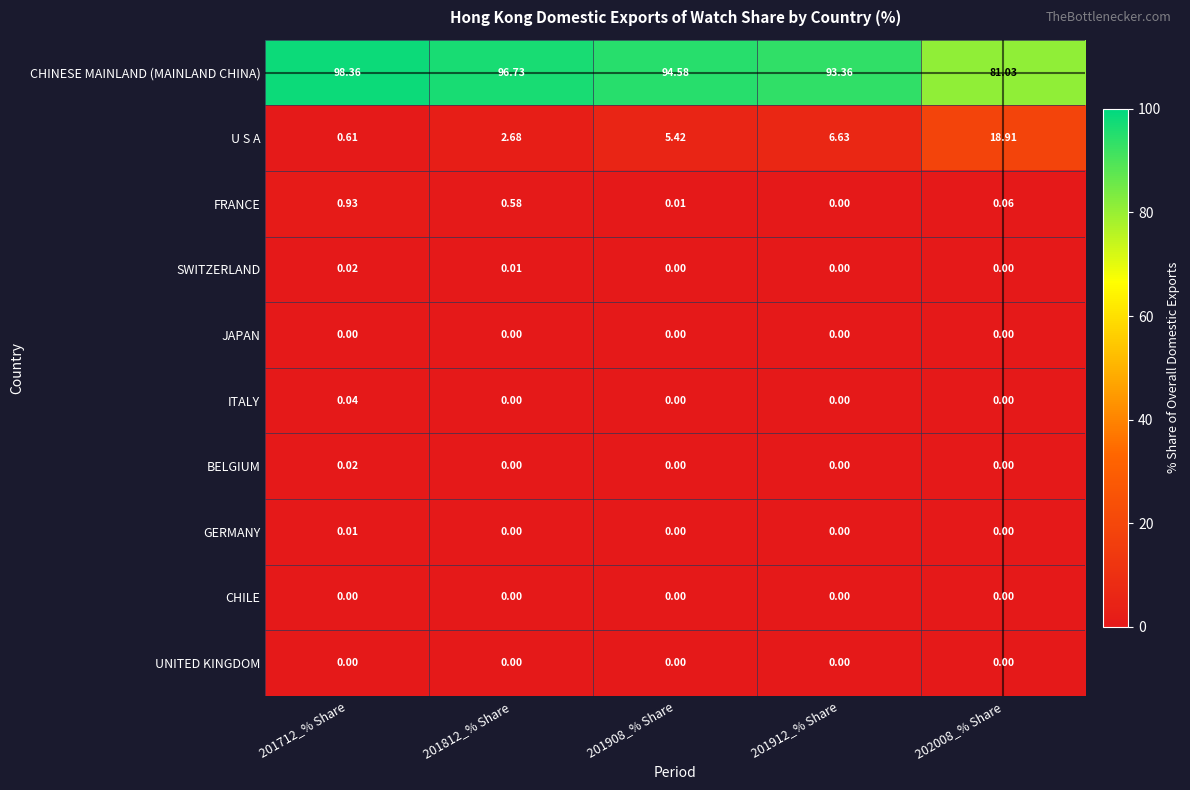

At which category is the sum across all series the highest?

201908_% Share